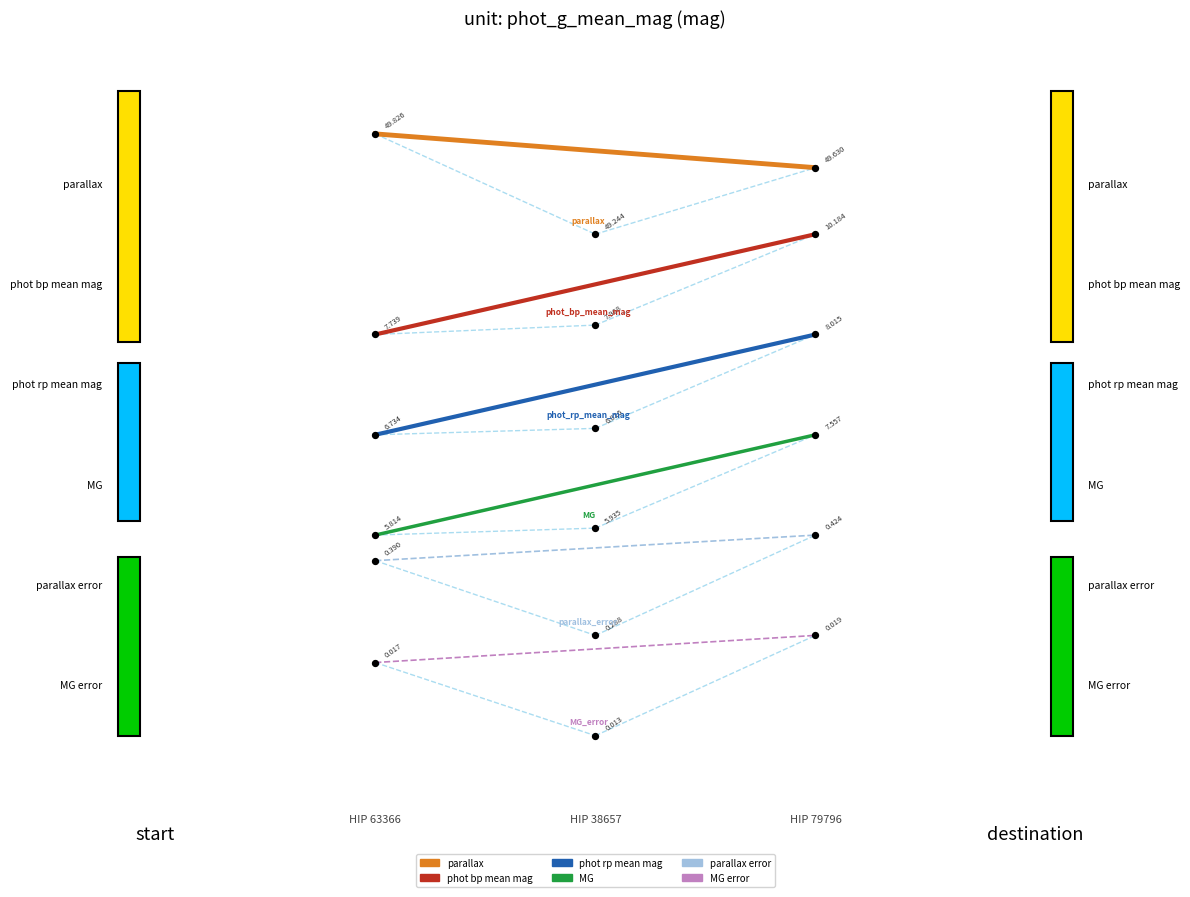

Which series has the largest total across all categories?

parallax